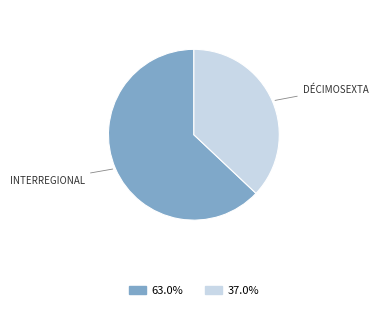

Is there a majority slice in this chart?

Yes